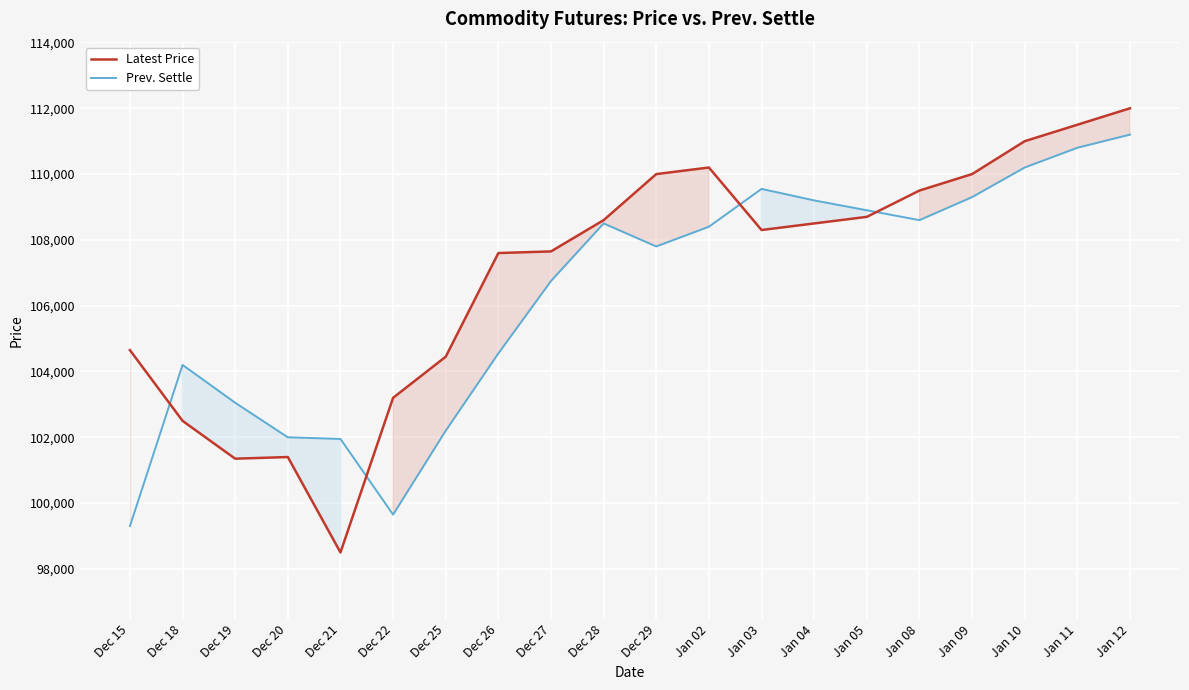

In Latest Price, how many points are higher than both neighbors (excluding endpoints)?

2